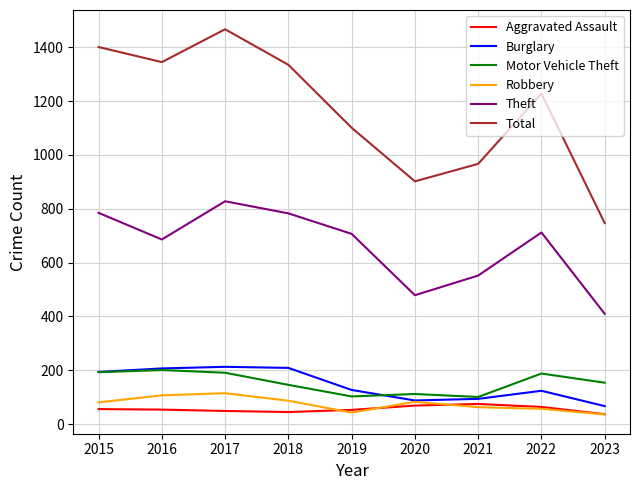

Does the chart have visible grid lines?

Yes